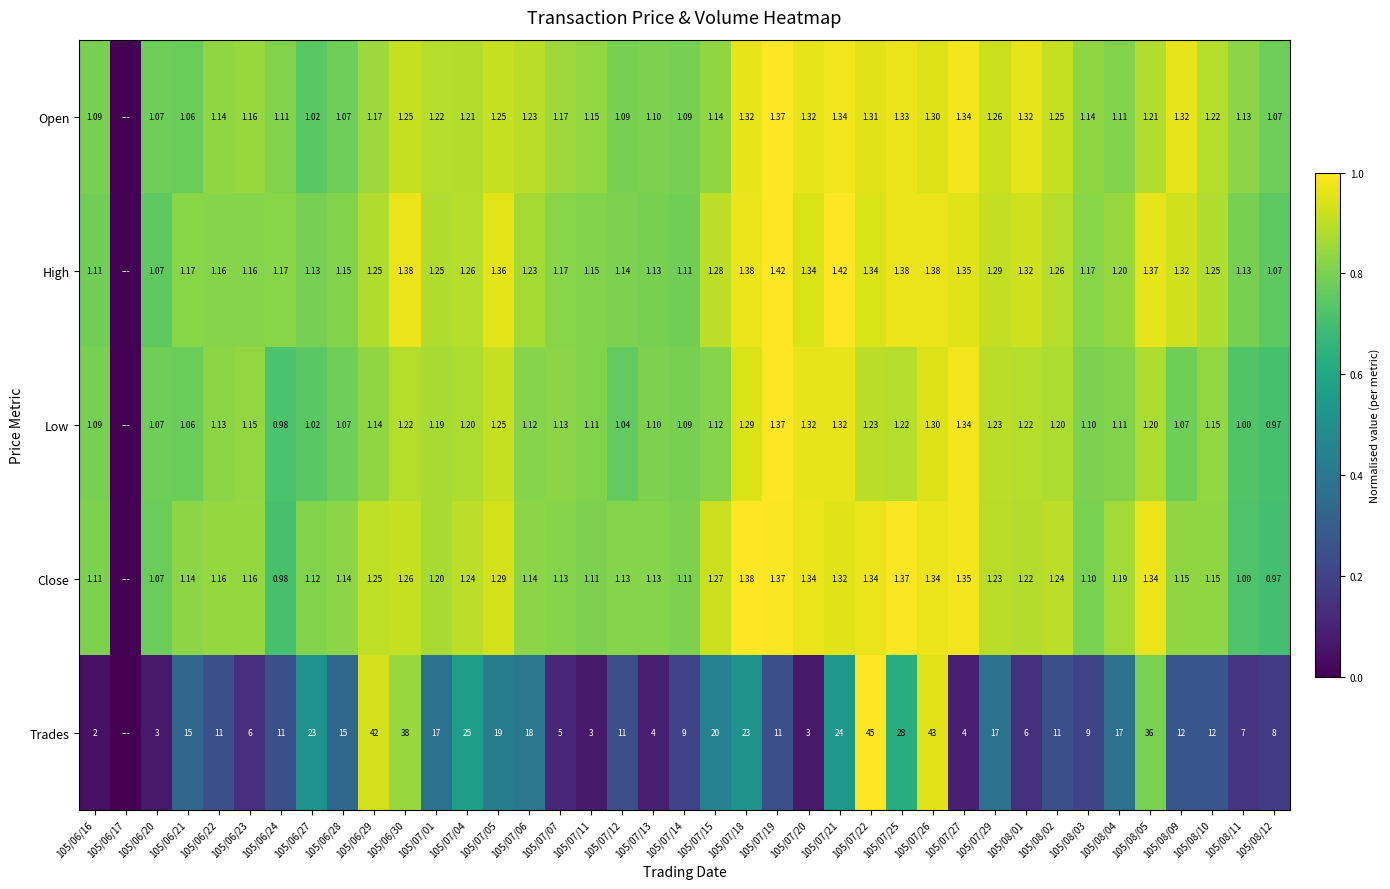

Between 105/07/05 and 105/07/29, which series saw the biggest shift?

Trades